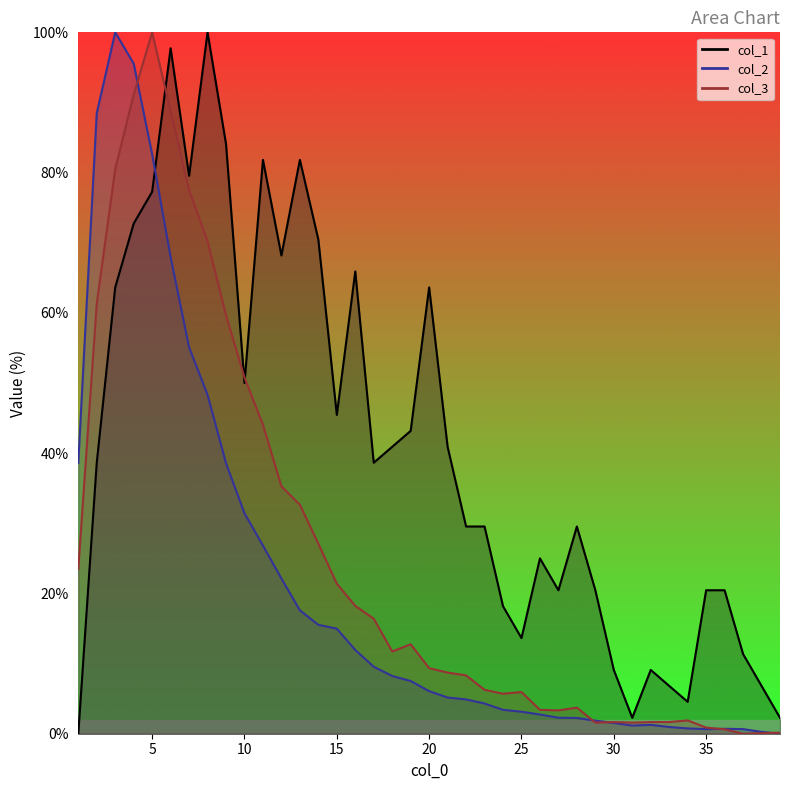

What is the average value of the col_1 series?

40.6